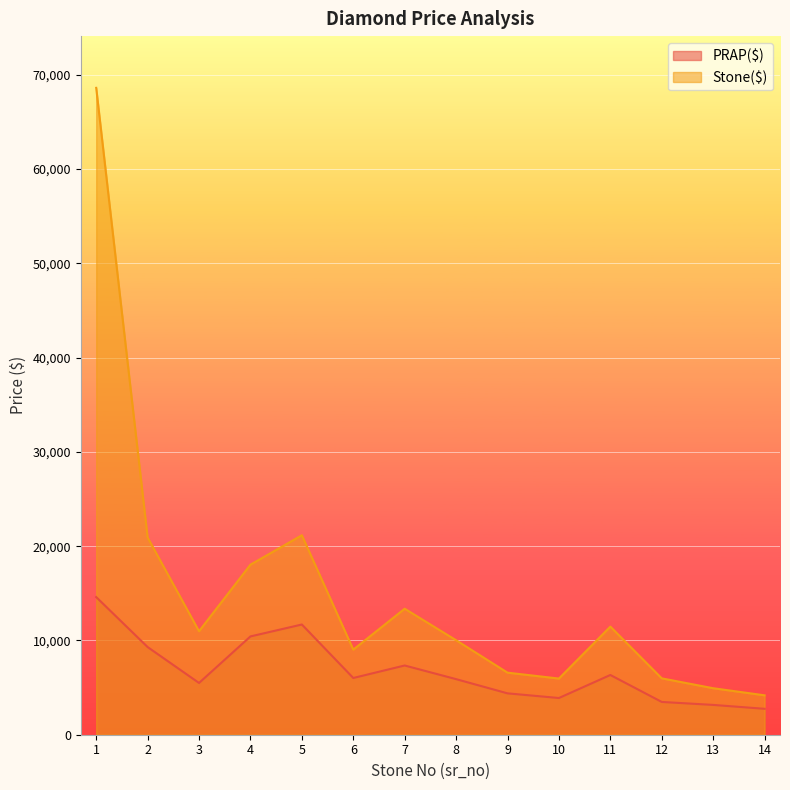

How many interior local peaks does the Stone($) series have?

3